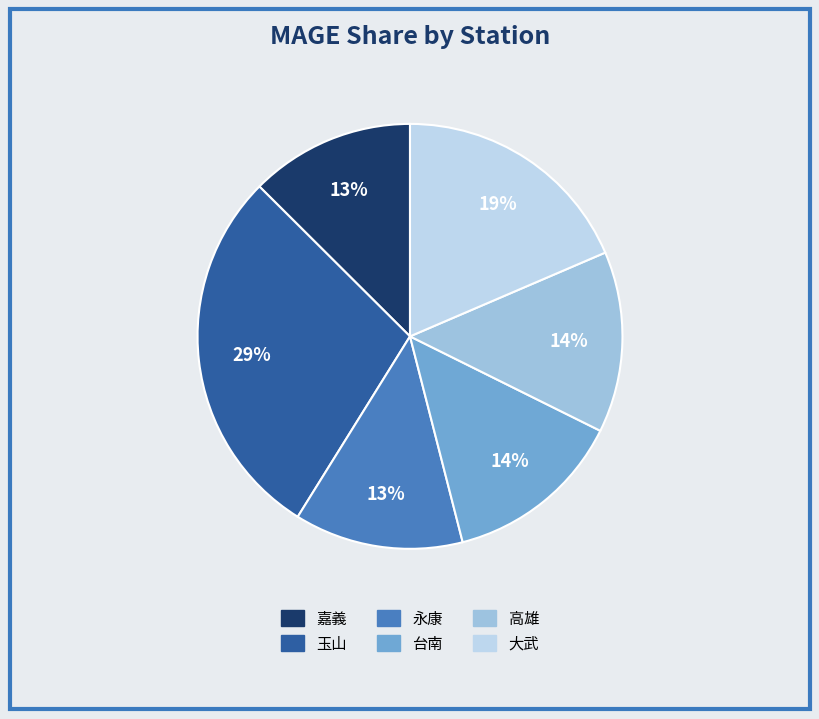

What is the largest slice in the pie chart?

玉山